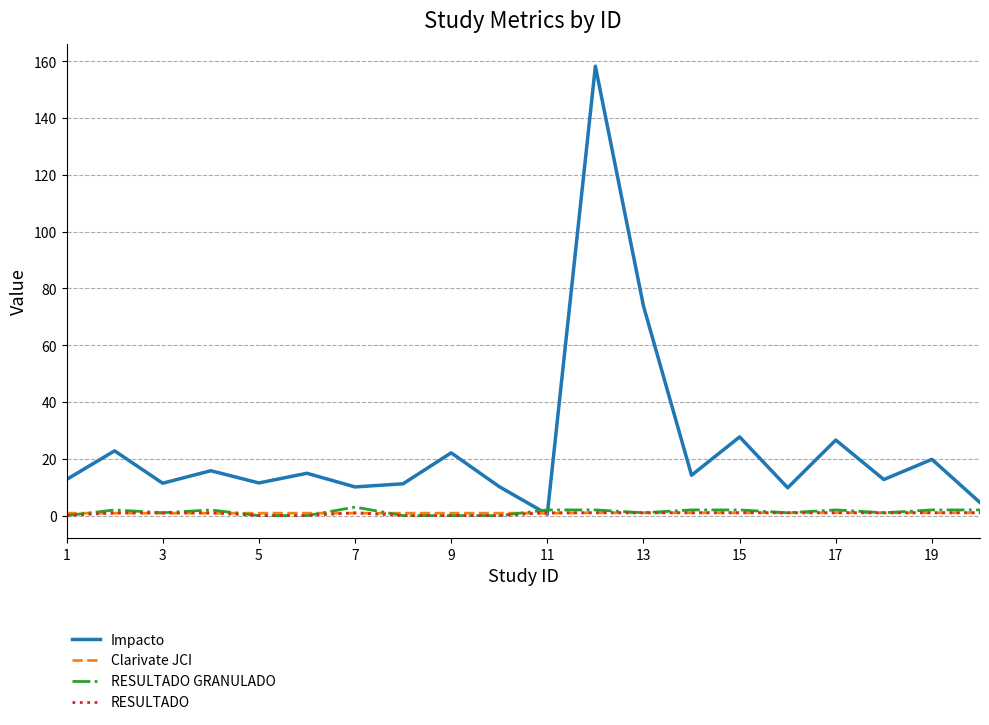

What are all the series names shown in the legend?

Impacto, Clarivate JCI, RESULTADO GRANULADO, RESULTADO